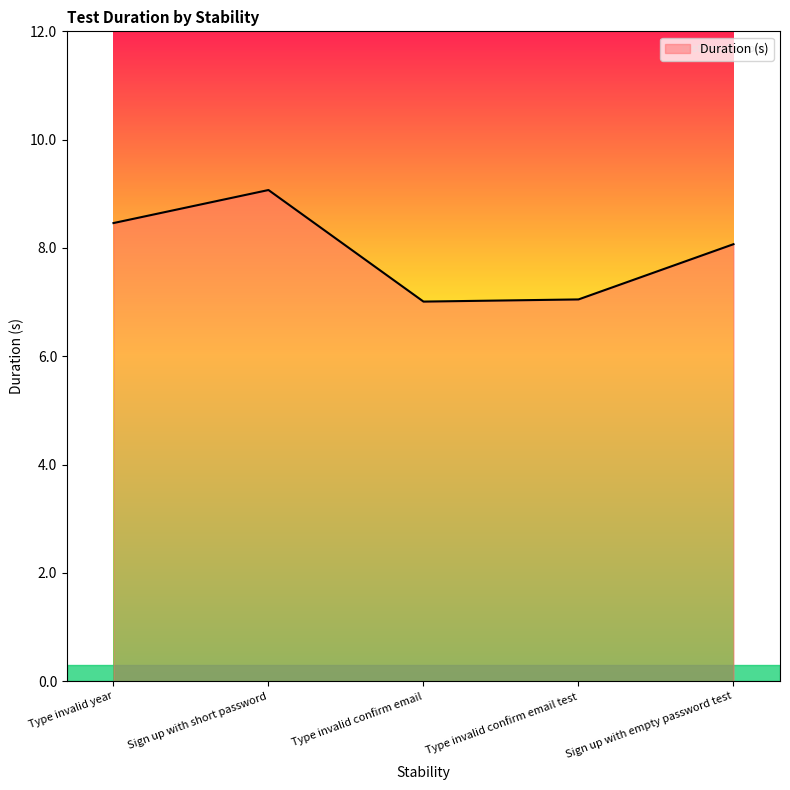

How many lines are shown in the chart?

1